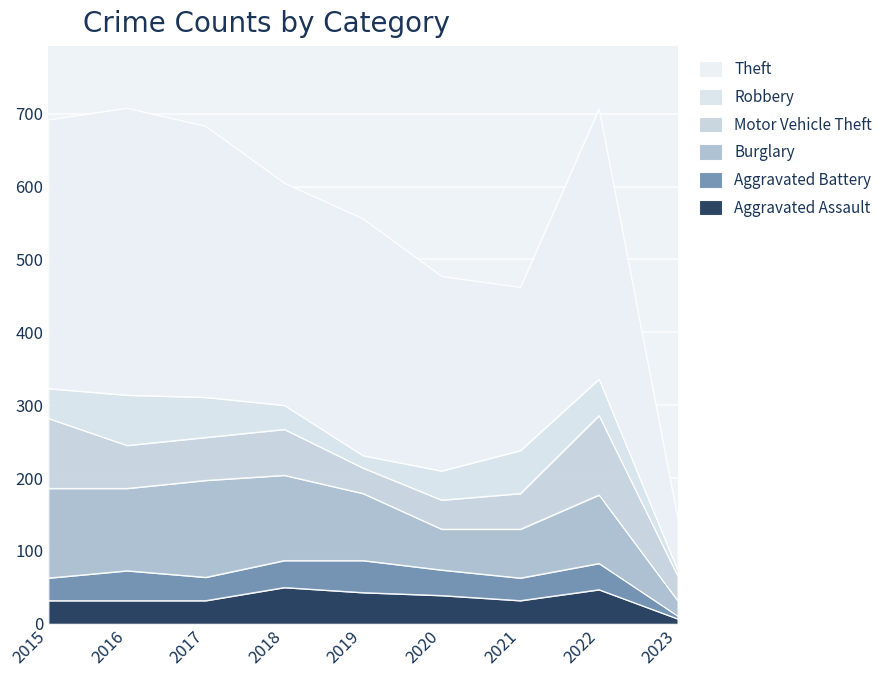

What is the minimum value shown in the chart?

4